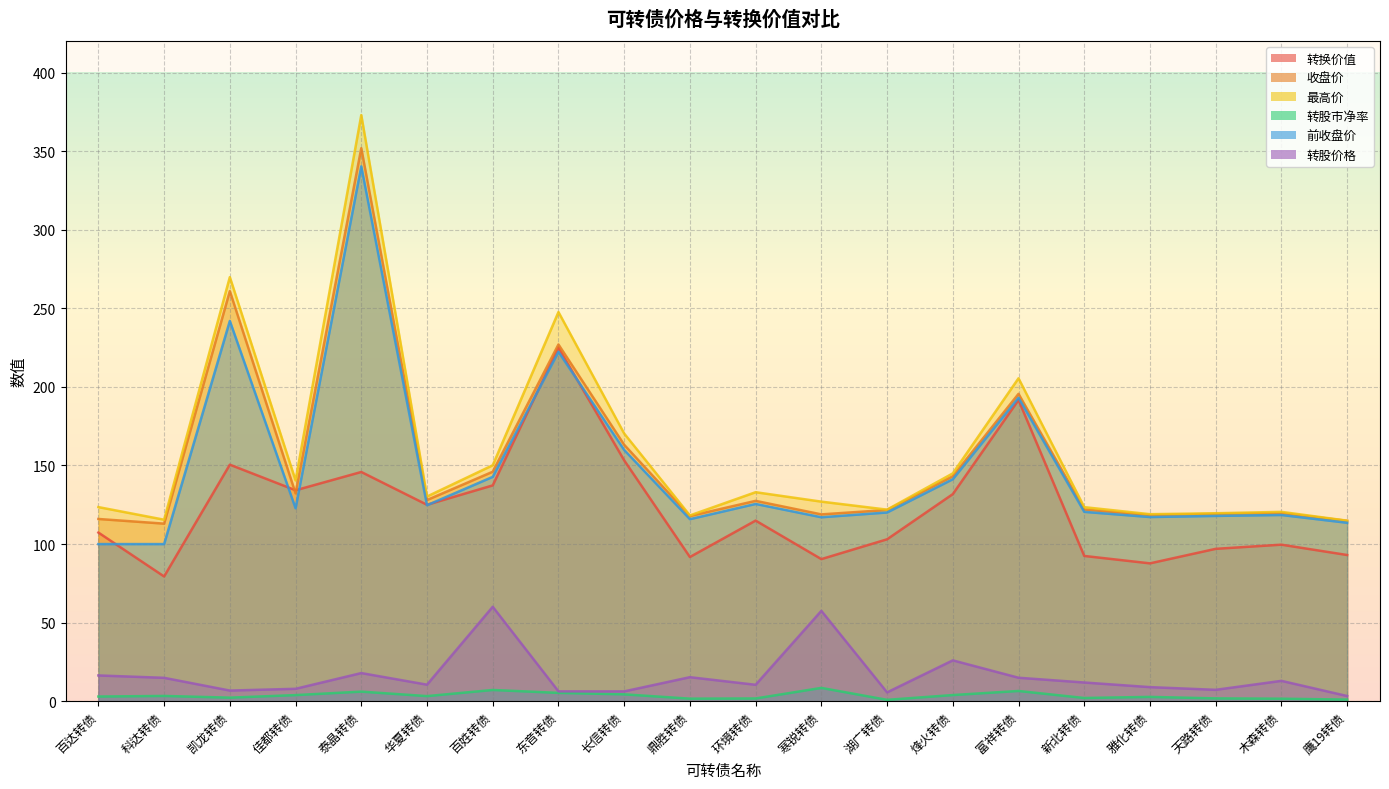

The 转股价格 series shows 7.9 at 佳都转债. True or false?

True